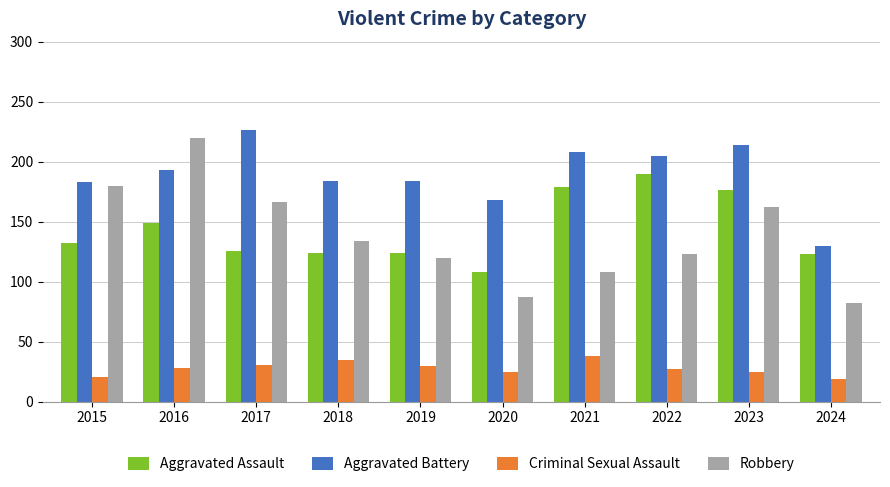

True or false: Aggravated Battery has a value of 204 at 2024.

False